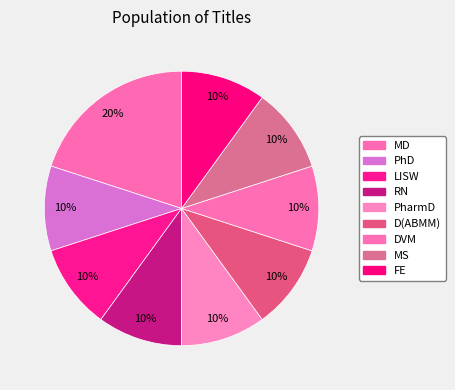

How many slices are in this pie chart?

9